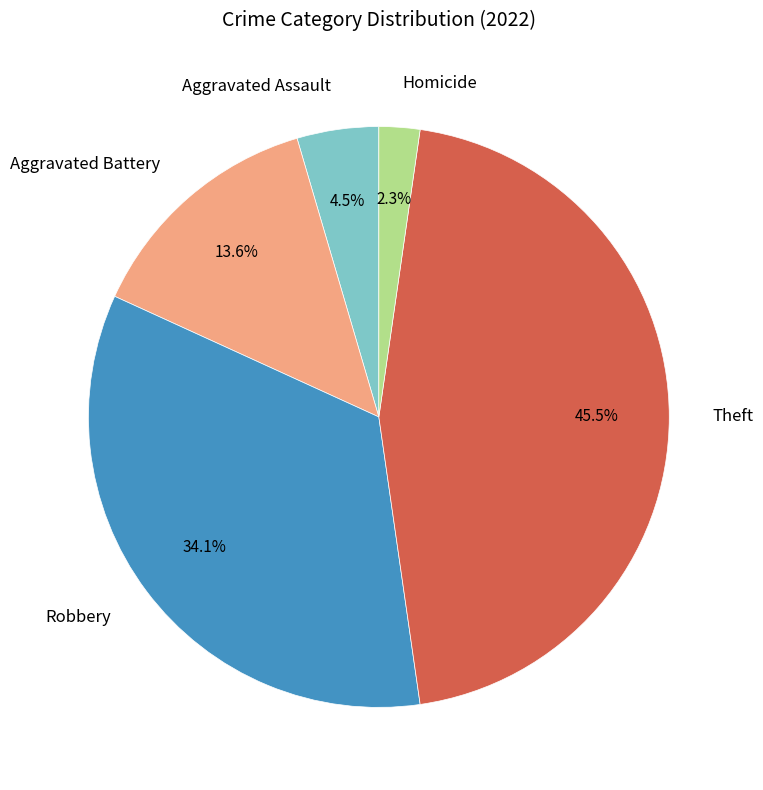

What is the total percentage of Aggravated Assault and Theft?

50.0%